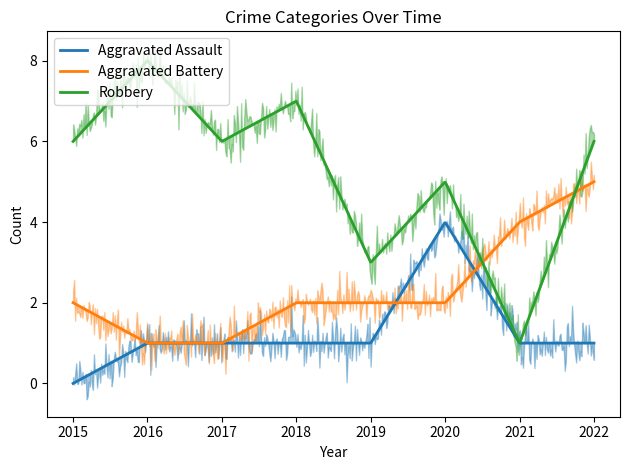

List the labels in order of Aggravated Battery value, largest first.

2022, 2021, 2015, 2018, 2019, 2020, 2016, 2017